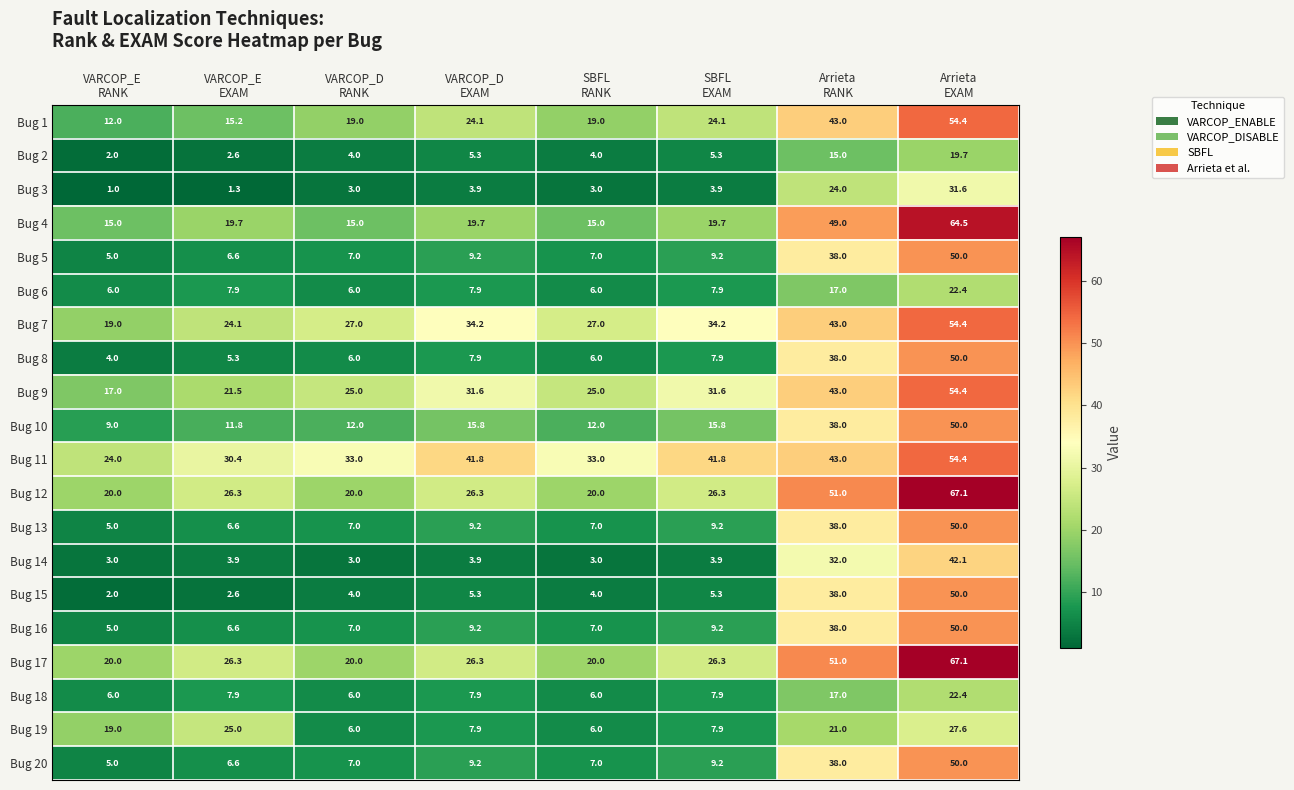

What is the difference between the maximum and second lowest values in the Bug 14 series?

39.1